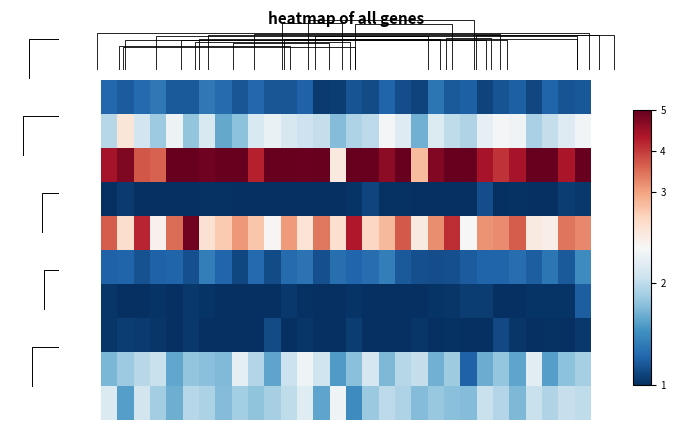

How many distinct data groups are displayed?

10